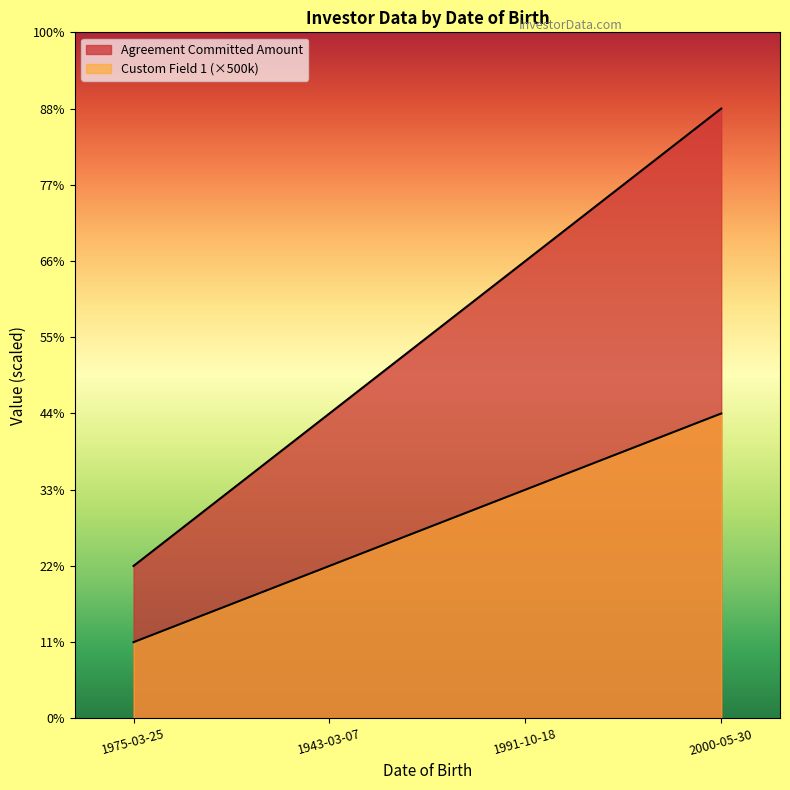

What is the sum of the Agreement Committed Amount values at 1943-03-07 and 2000-05-30?

6000000